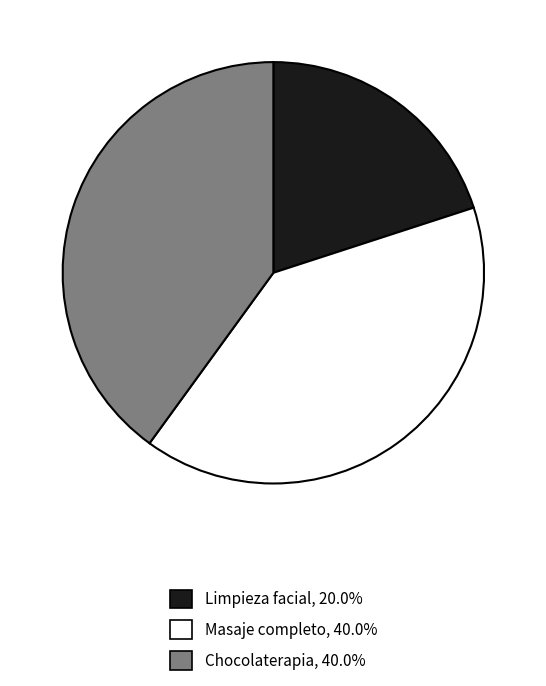

What is the smallest slice in the pie chart?

Limpieza facial